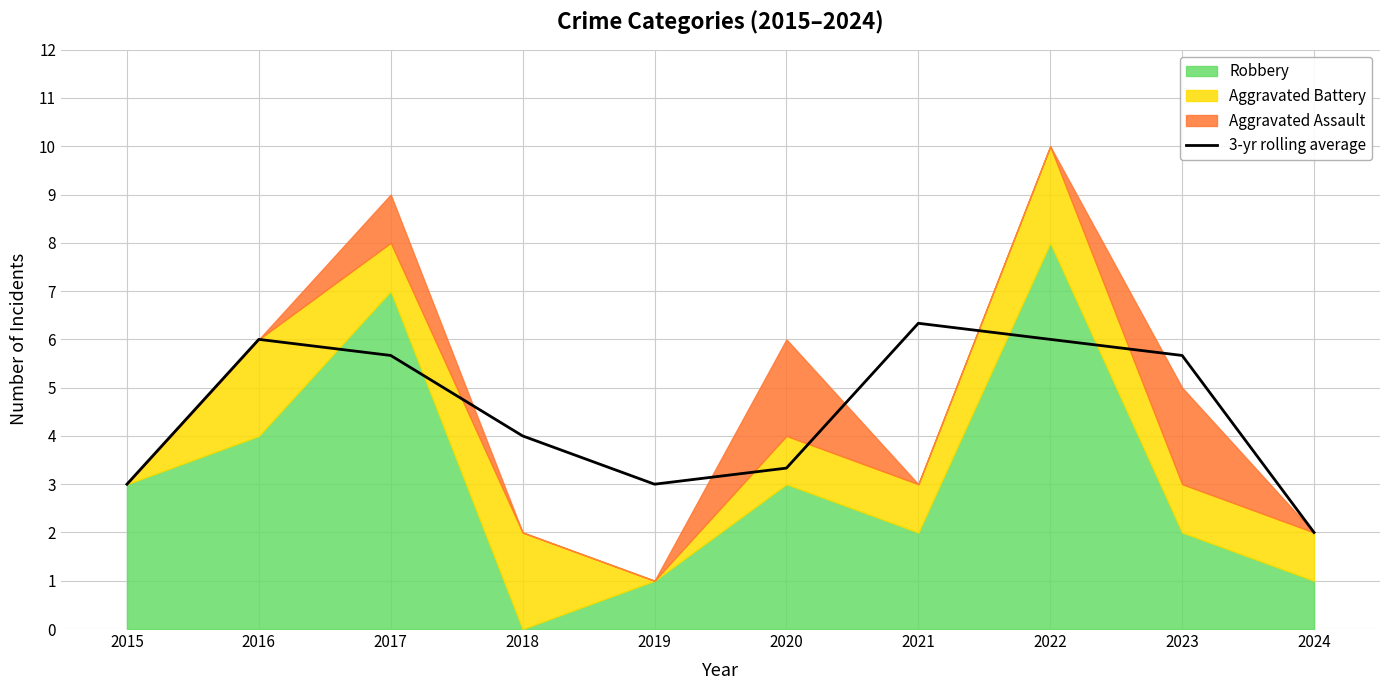

What is the difference between the second highest and minimum values?

4.0